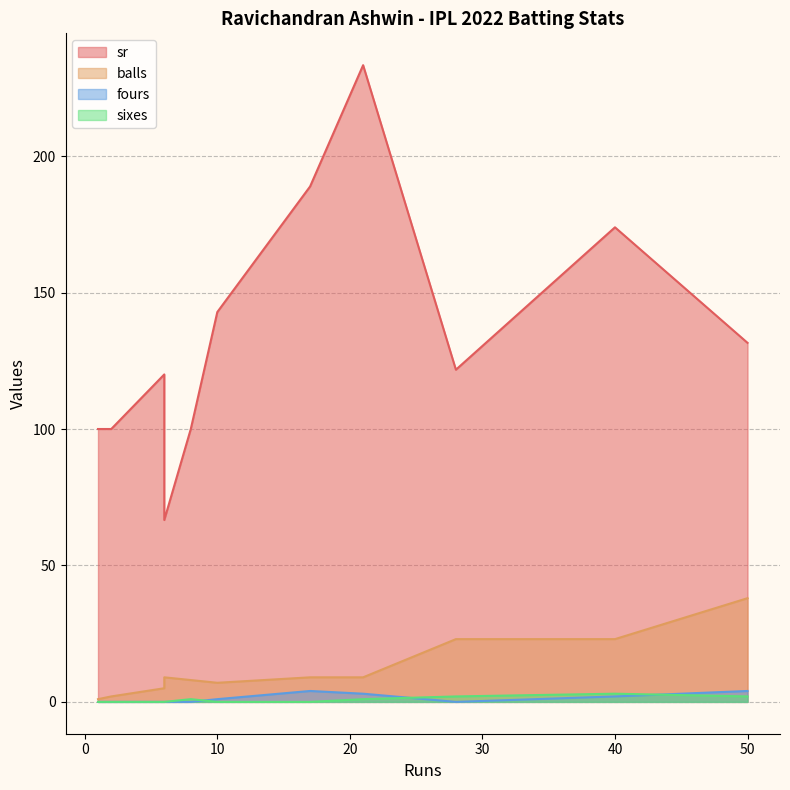

Count the number of categories in the chart.

11